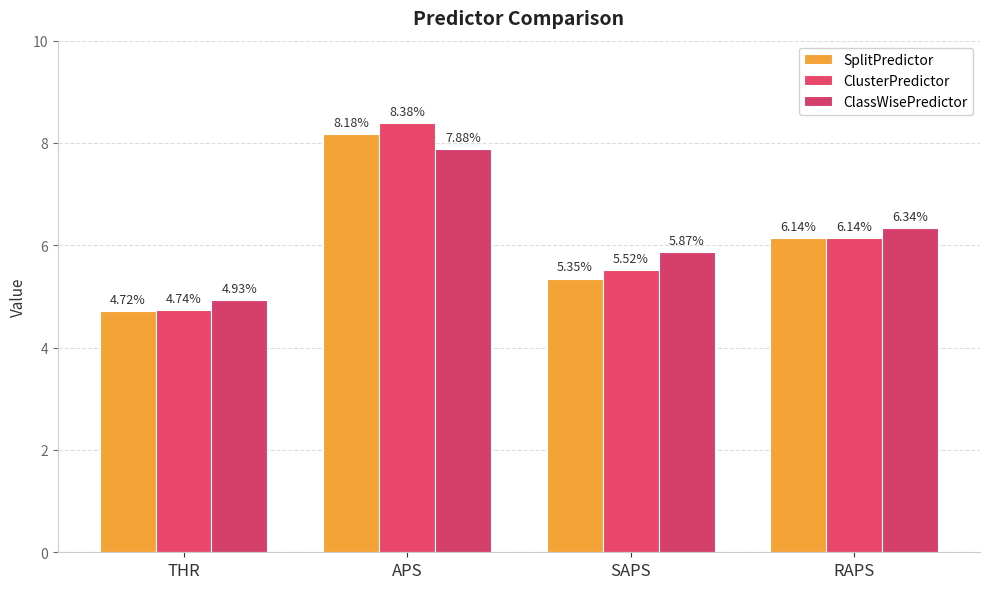

Rank the series by their average value, from highest to lowest.

ClassWisePredictor, ClusterPredictor, SplitPredictor